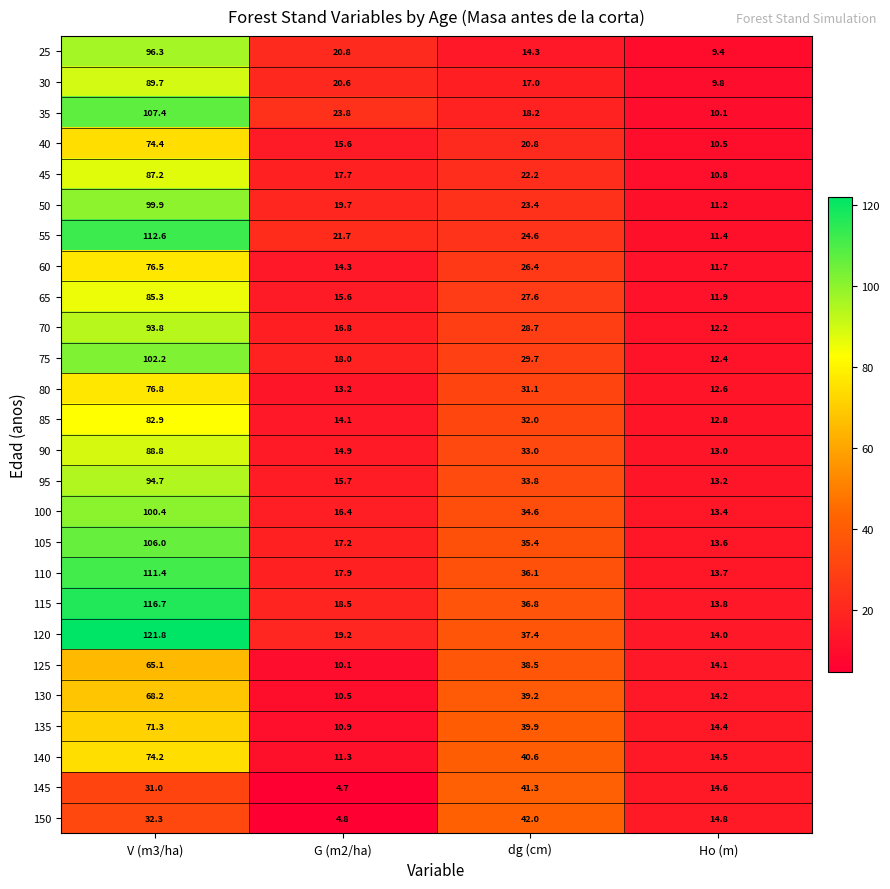

How many values in the 135 series exceed 39?

2